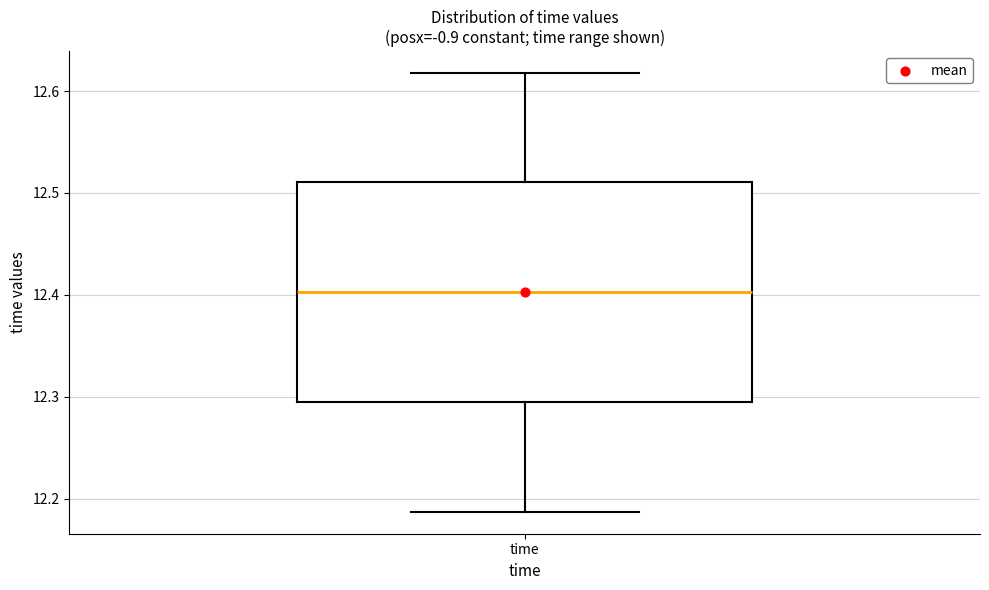

Read this box plot against the y-axis: the position of the median line, the range covered by the box, and the ends of both whiskers. The values are not printed on the chart, so give them approximately, as read against the axis.

median 12.40, box 12.29 to 12.51, whiskers 12.19 to 12.62